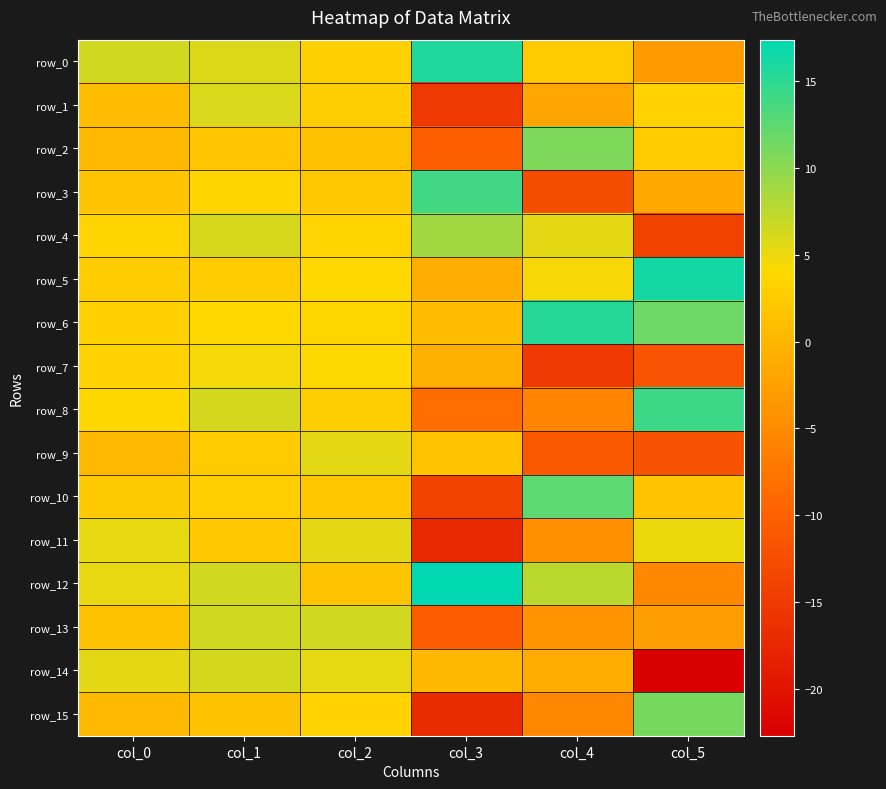

Is it true that row_9 equals -3.2 at col_5?

False